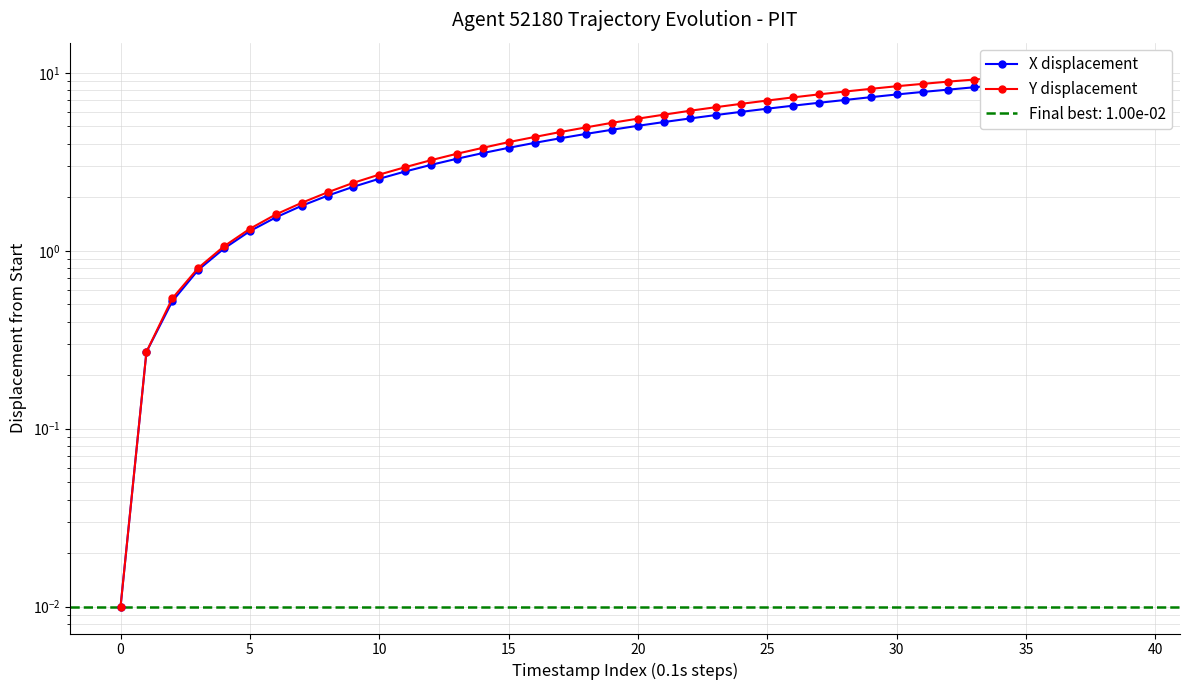

Reading left to right, extract all data points from this chart.

X displacement: 0.0	0.3	0.5	0.8	1.0	1.3	1.5	1.8	2.0	2.3	2.5	2.8	3.0	3.3	3.5	3.8	4.0	4.3	4.5	4.8	5.0	5.3	5.5	5.8	6.0	6.3	6.5	6.8	7.0	7.3	7.6	7.8	8.0	8.3	8.5	8.8	9.0	9.2	9.5	9.7
Y displacement: 0.0	0.3	0.5	0.8	1.1	1.3	1.6	1.9	2.1	2.4	2.7	2.9	3.2	3.5	3.8	4.1	4.4	4.6	4.9	5.2	5.5	5.8	6.1	6.4	6.7	7.0	7.3	7.6	7.8	8.1	8.4	8.7	8.9	9.2	9.4	9.6	9.9	10.1	10.3	10.4